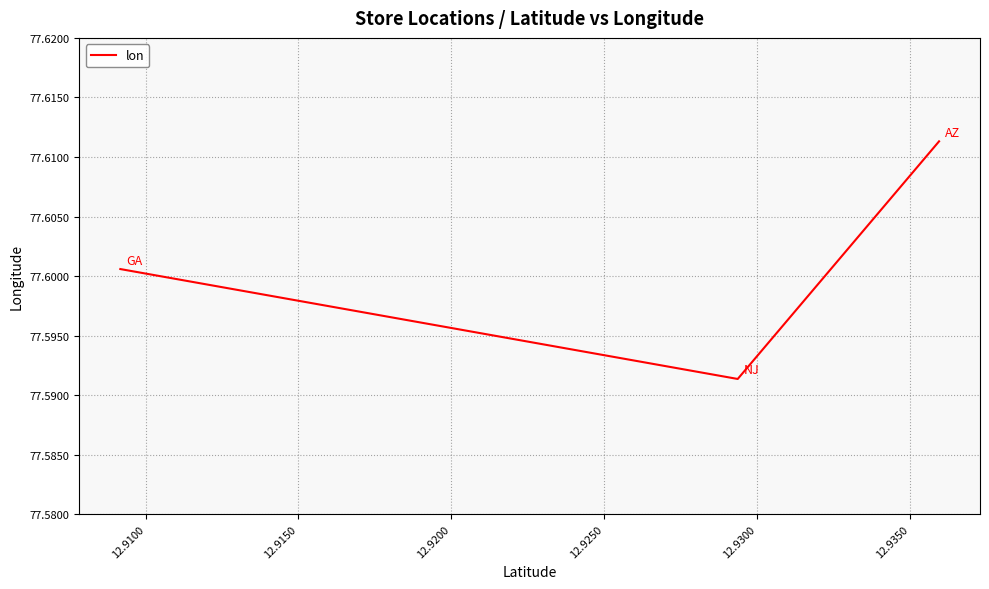

What is the sum of all values?

232.8